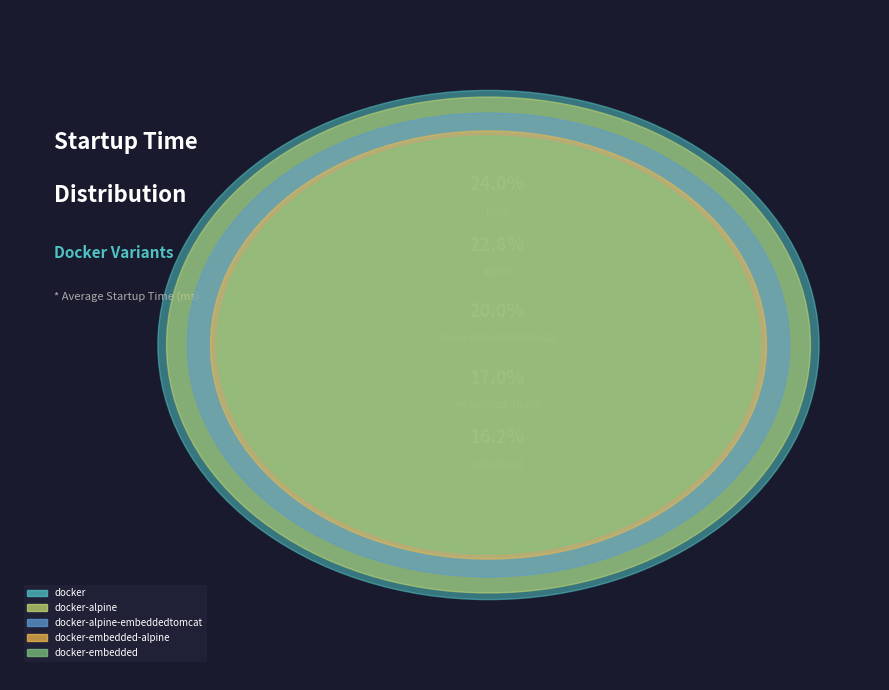

What portion of the pie excludes docker-alpine?

77.2%